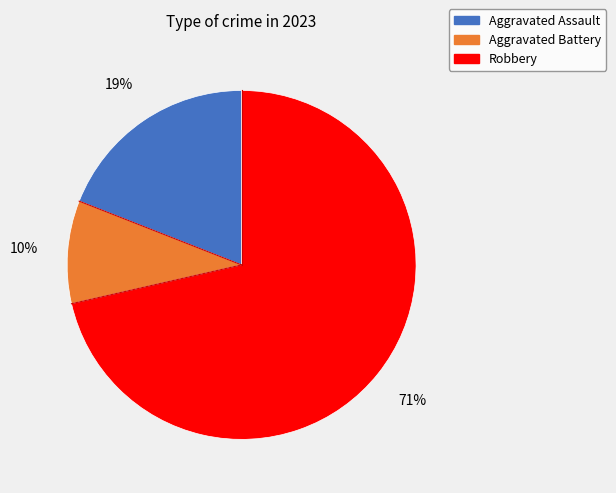

To the nearest percent, what is the average slice percentage?

33%